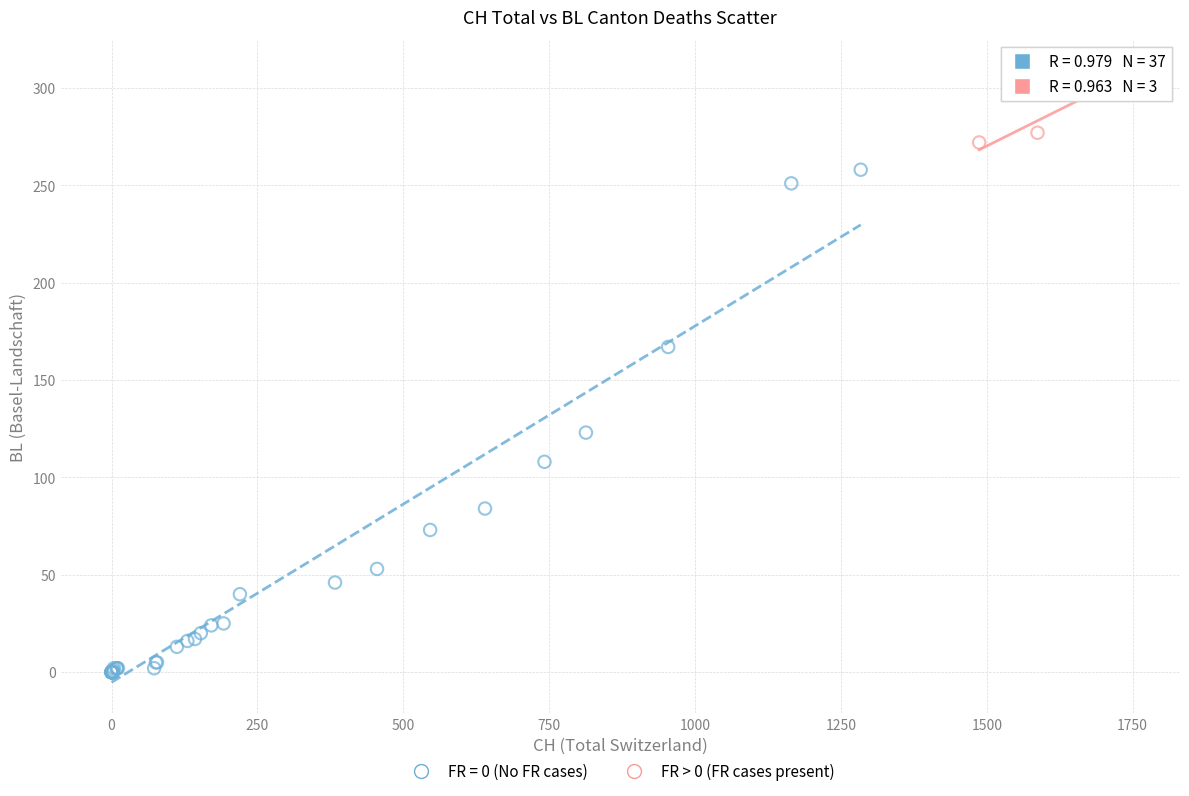

Which series contains the highest Y value?

FR > 0 (FR cases present)